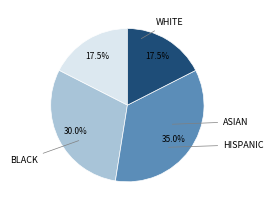

Is there any slice that represents more than half of the pie?

No